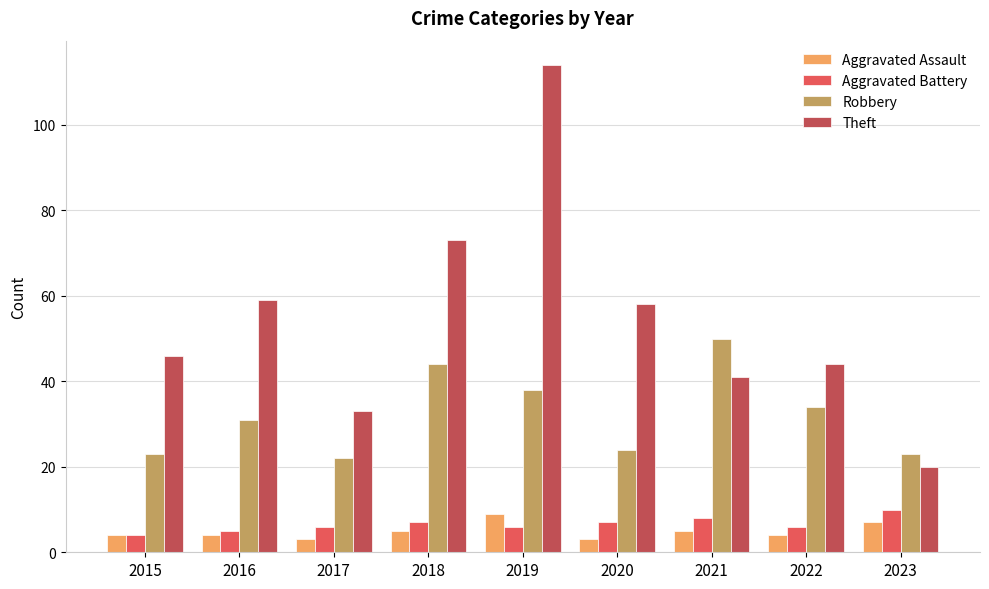

Between 2021 and 2022, which series saw the biggest shift?

Robbery